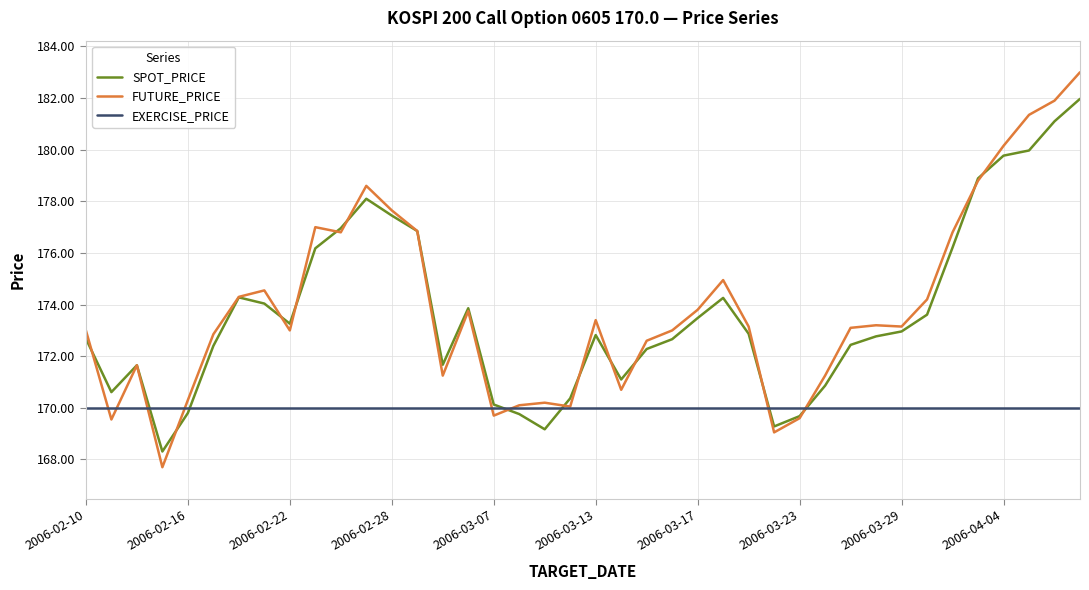

What is the lowest value of the FUTURE_PRICE series?

167.7